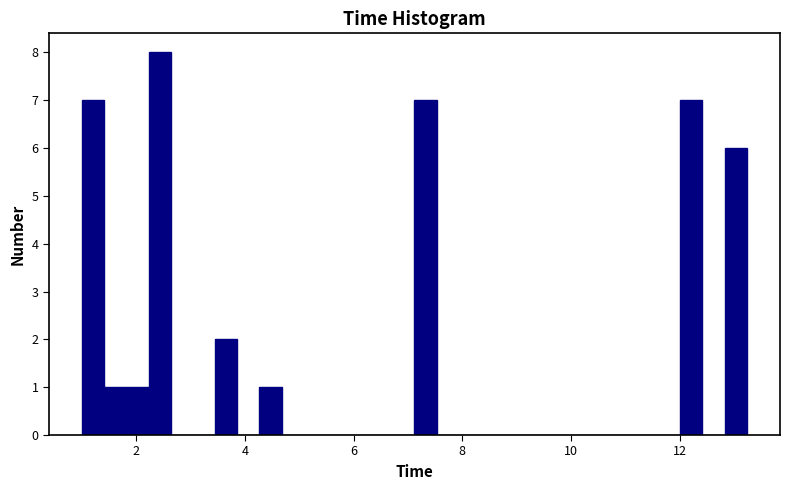

Around what value on the x-axis is the tallest bar? Give the approximate position of its centre, as read against the axis.

2.4